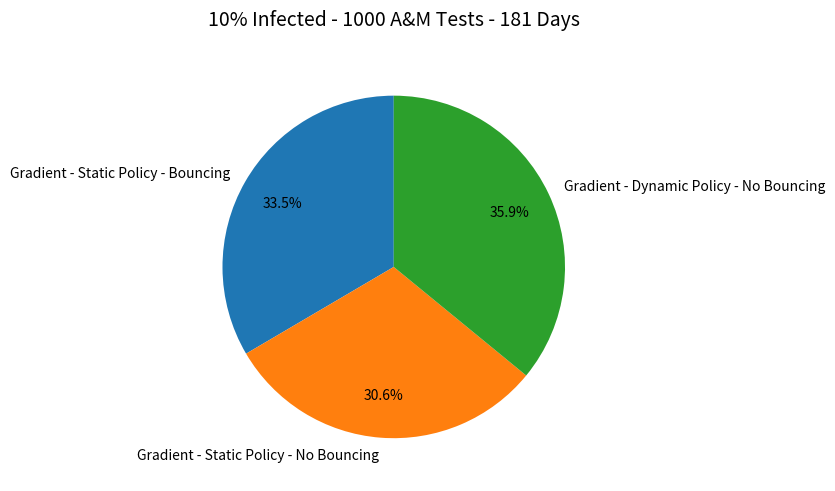

Which category has the biggest portion of the pie?

Gradient - Dynamic Policy - No Bouncing